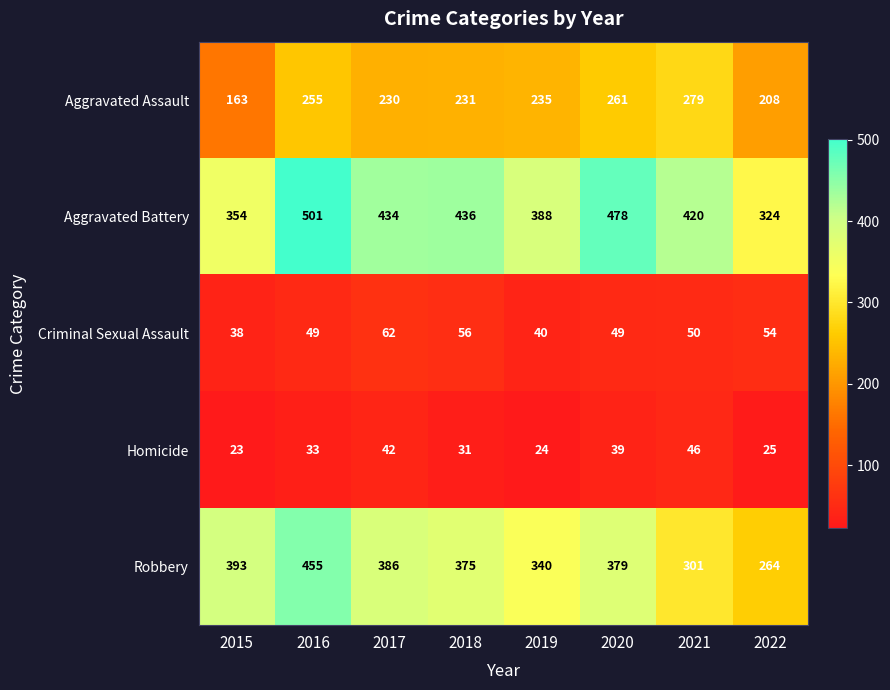

What is the sum of all Criminal Sexual Assault values?

398